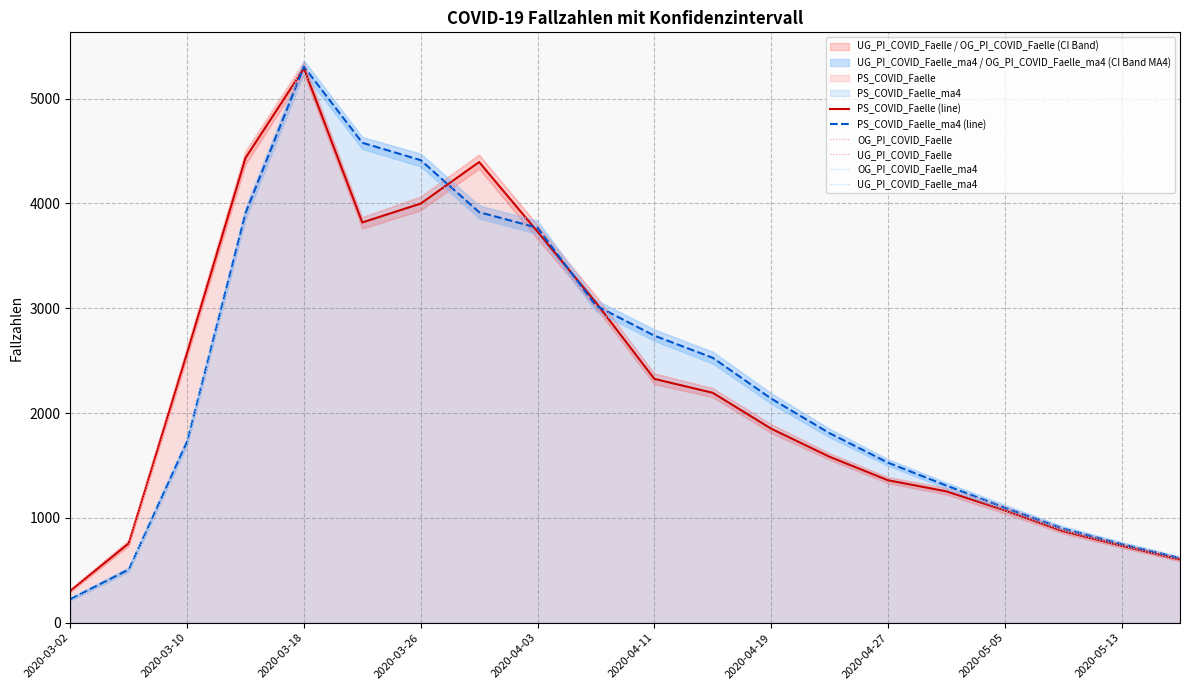

At which label does PS_COVID_Faelle_ma4 (line) reach its peak?

2020-03-18